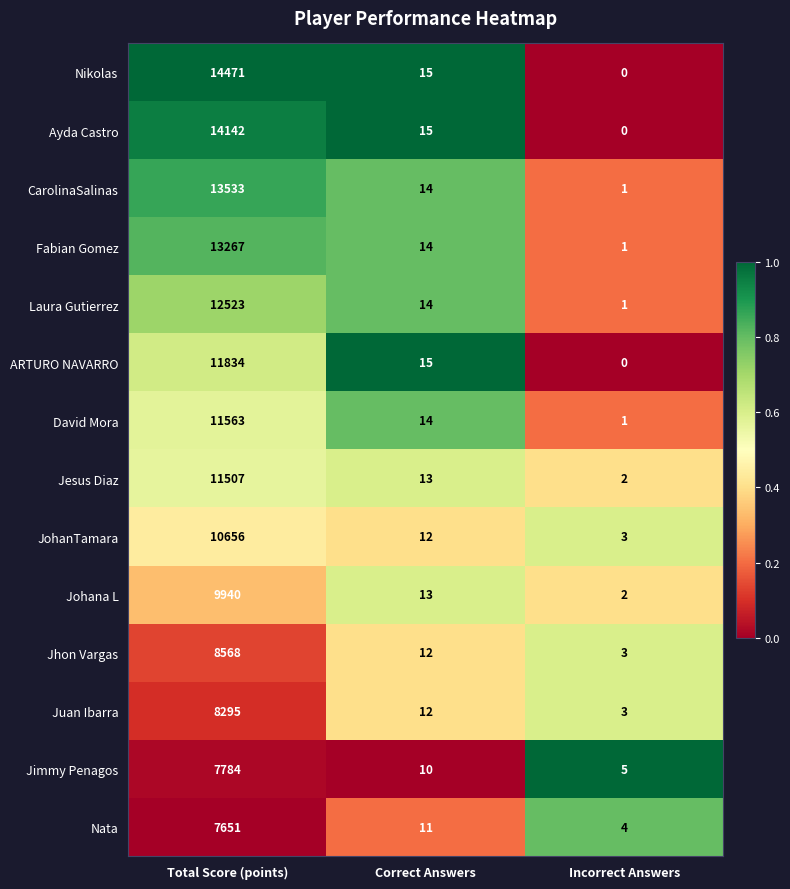

The Nikolas series shows 7 at Correct Answers. True or false?

False